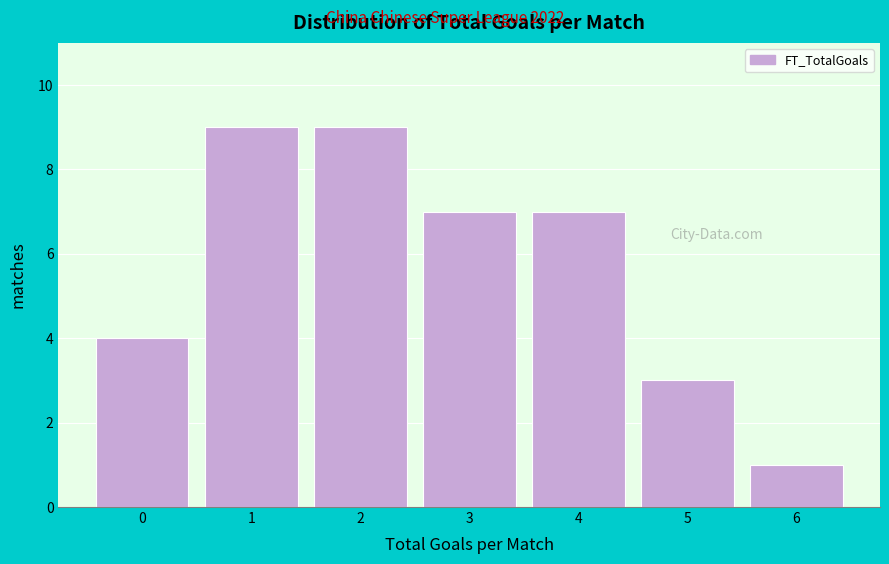

Reading left to right, extract all data points from this chart.

4	9	9	7	7	3	1